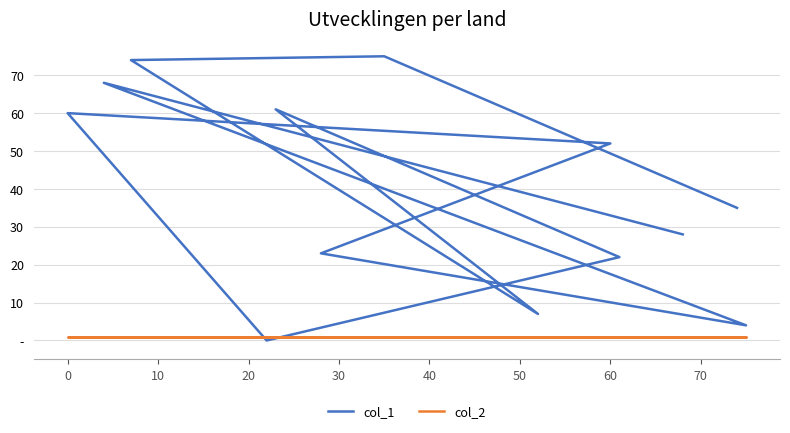

True or false: col_2 has more than 0 points higher than both neighbors.

False